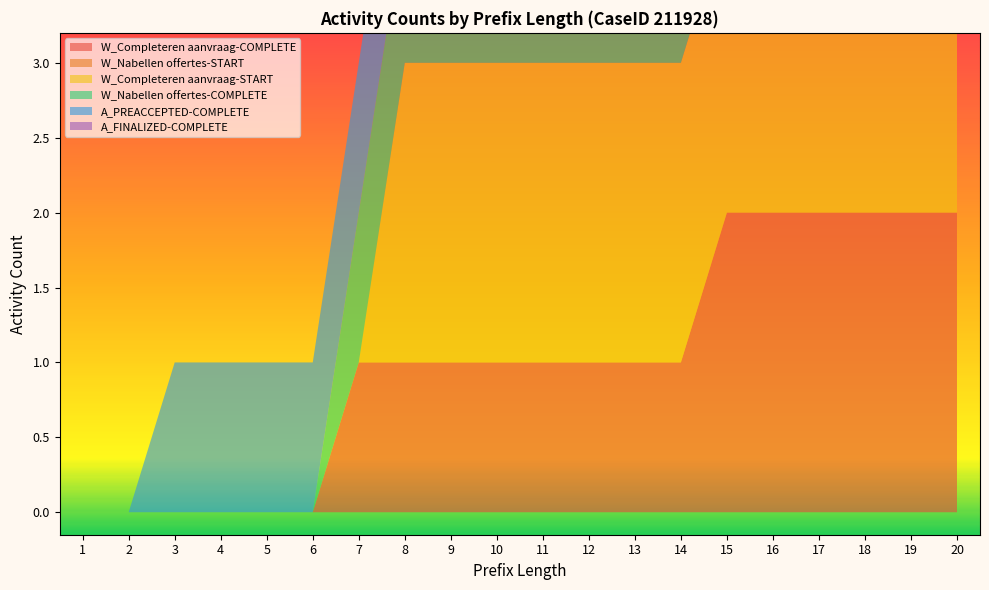

Reading right to left, list all the values displayed in this chart.

W_Completeren aanvraag-COMPLETE: 20=2	19=2	18=2	17=2	16=2	15=2	14=1	13=1	12=1	11=1	10=1	9=1	8=1	7=1	6=0	5=0	4=0	3=0	2=0	1=0
W_Nabellen offertes-START: 20=0	19=0	18=0	17=0	16=0	15=0	14=0	13=0	12=0	11=0	10=0	9=0	8=0	7=0	6=0	5=0	4=0	3=0	2=0	1=0
W_Completeren aanvraag-START: 20=2	19=2	18=2	17=2	16=2	15=2	14=2	13=2	12=2	11=2	10=2	9=2	8=2	7=0	6=0	5=0	4=0	3=0	2=0	1=0
W_Nabellen offertes-COMPLETE: 20=1	19=1	18=1	17=1	16=1	15=1	14=1	13=1	12=1	11=1	10=1	9=1	8=1	7=1	6=0	5=0	4=0	3=0	2=0	1=0
A_PREACCEPTED-COMPLETE: 20=1	19=1	18=1	17=1	16=1	15=1	14=1	13=1	12=1	11=1	10=1	9=1	8=1	7=1	6=1	5=1	4=1	3=1	2=0	1=0
A_FINALIZED-COMPLETE: 20=0	19=0	18=0	17=0	16=0	15=0	14=0	13=0	12=0	11=0	10=0	9=0	8=0	7=0	6=0	5=0	4=0	3=0	2=0	1=0